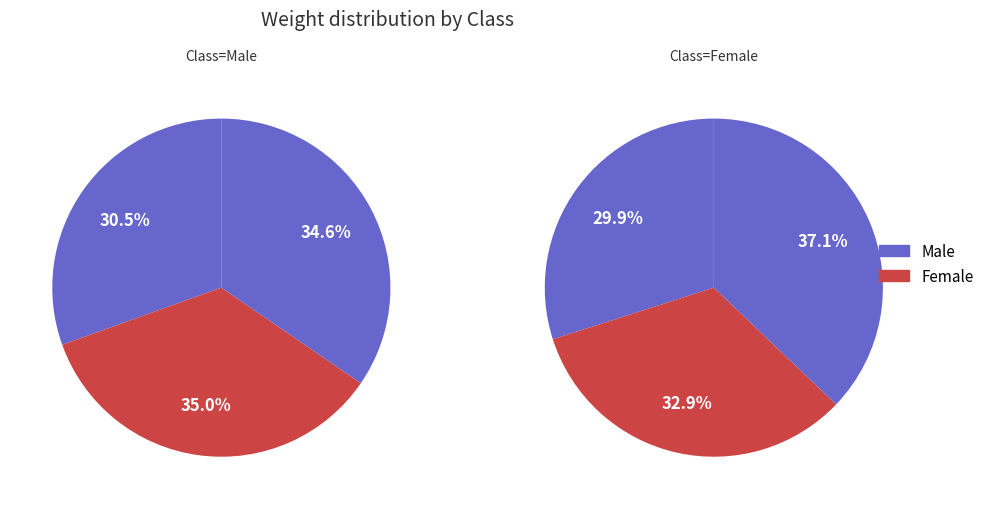

Is the sum of Female and Male greater than half?

Yes